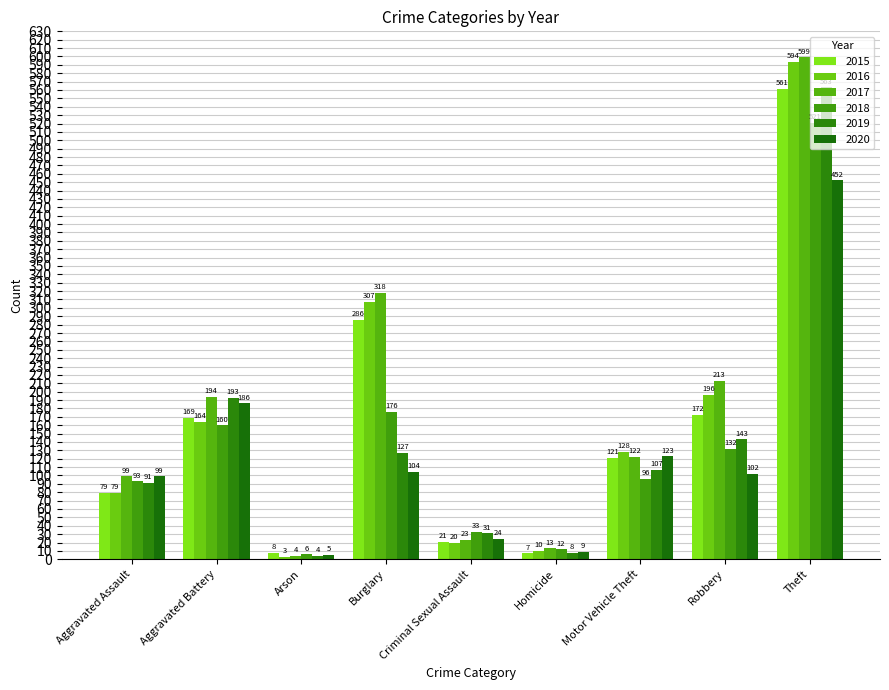

Is the value of 2020 at Theft greater than the value of 2017 at Robbery?

Yes